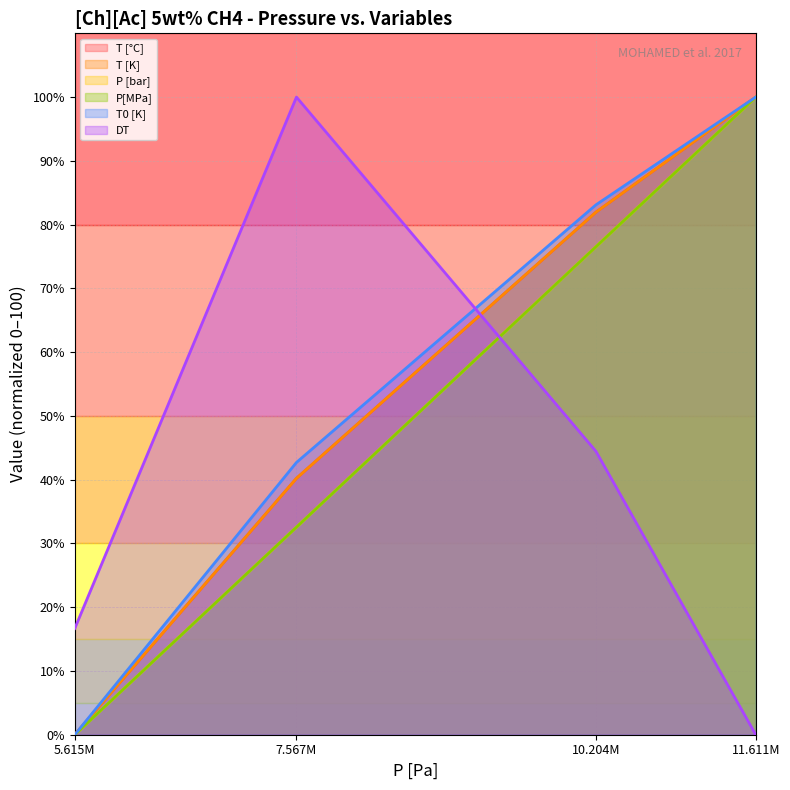

True or false: T [K] and T0 [K] intersect in this chart.

False